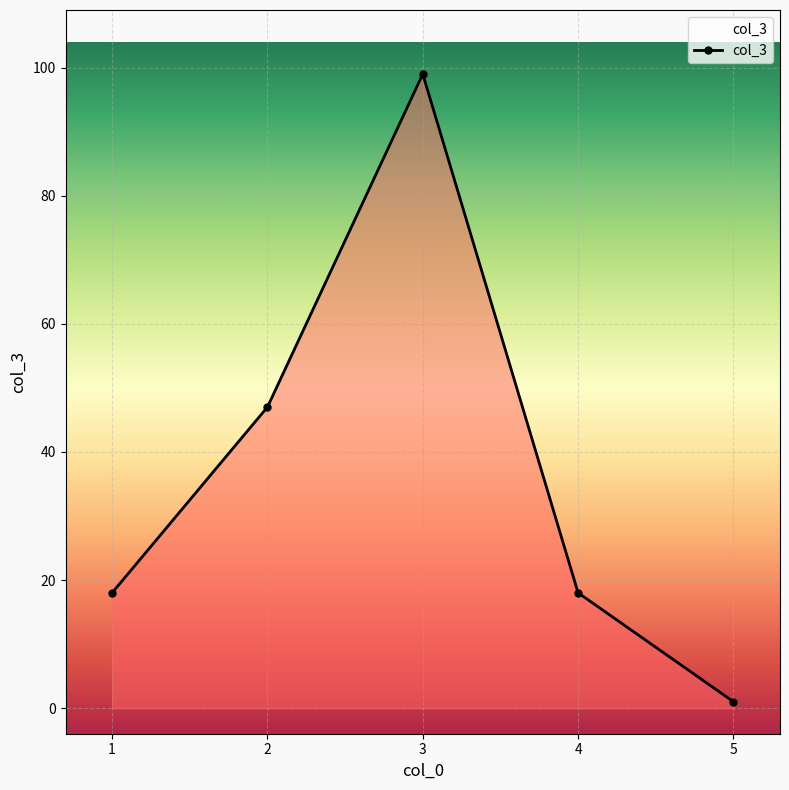

How many interior local peaks (higher than both neighbors) does the data have?

1